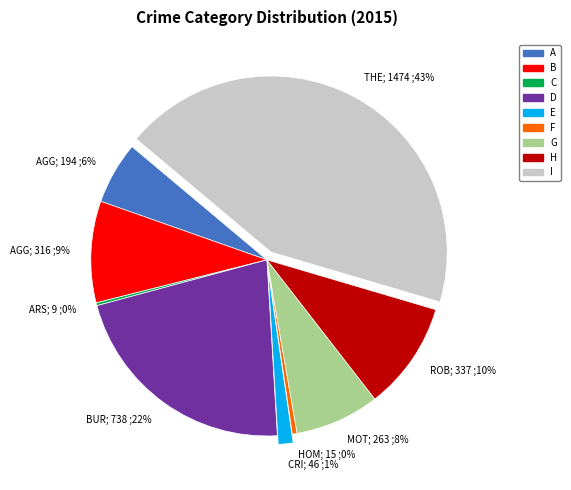

To the nearest percent, what is the difference between the largest and smallest slice percentages?

43%